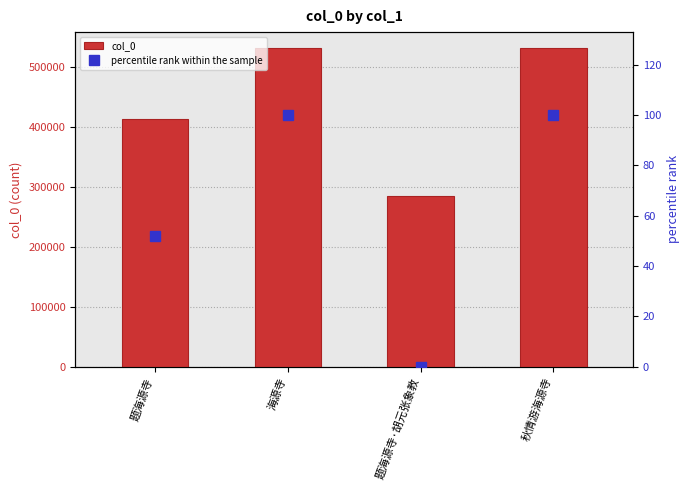

List the series in order of their peak value, lowest first.

percentile rank within the sample, col_0